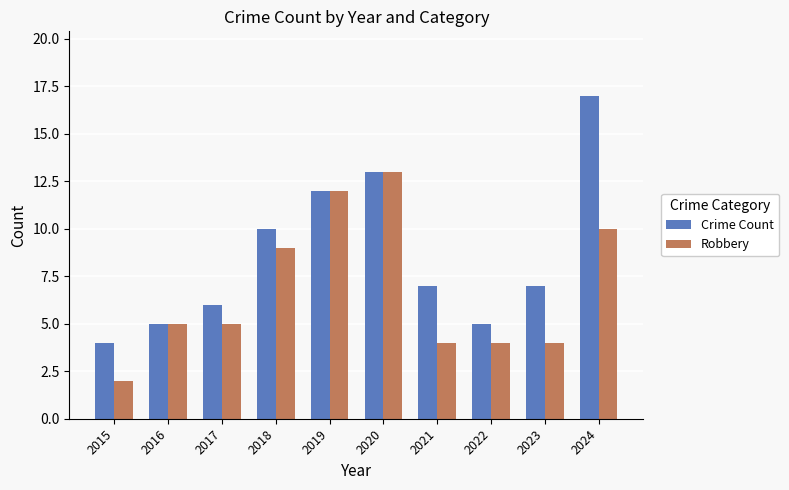

What is the value of the Robbery bar at the 9th from the left?

4